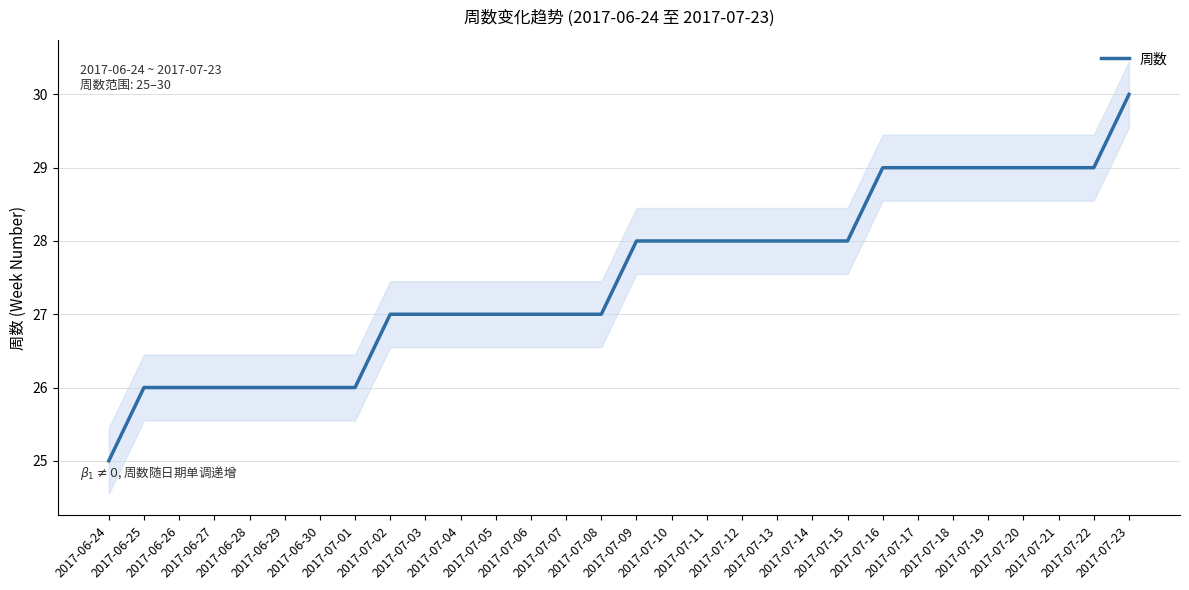

How many lines are shown in the chart?

1